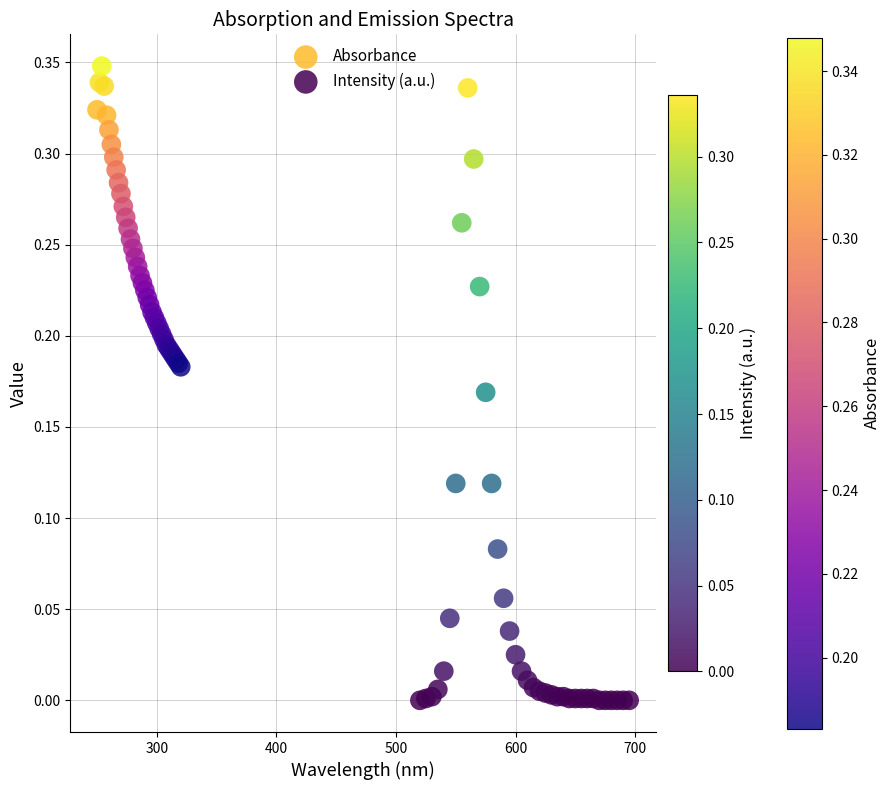

Which series has the widest spread of Y values?

Intensity (a.u.)